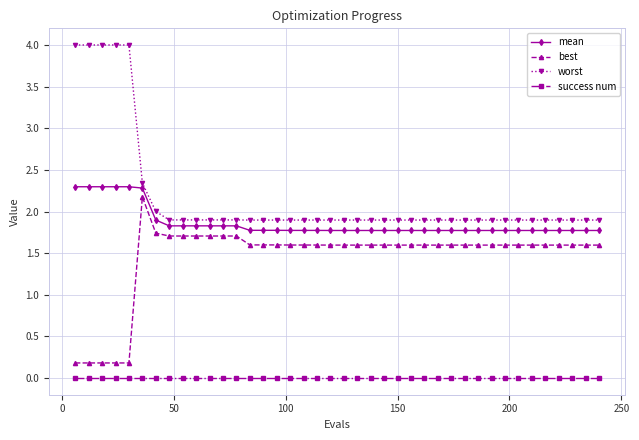

What is the value of the mean point at the 5th from the left?

2.3